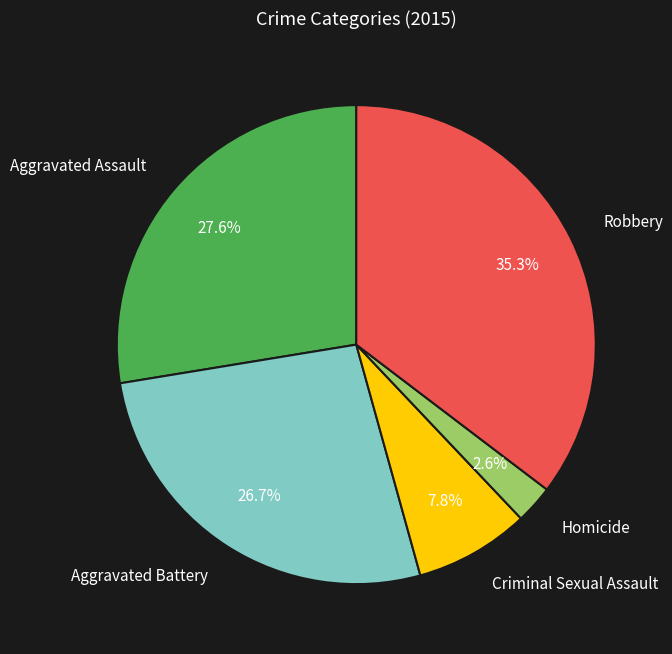

Is it true that Aggravated Assault is 41% of the pie?

False